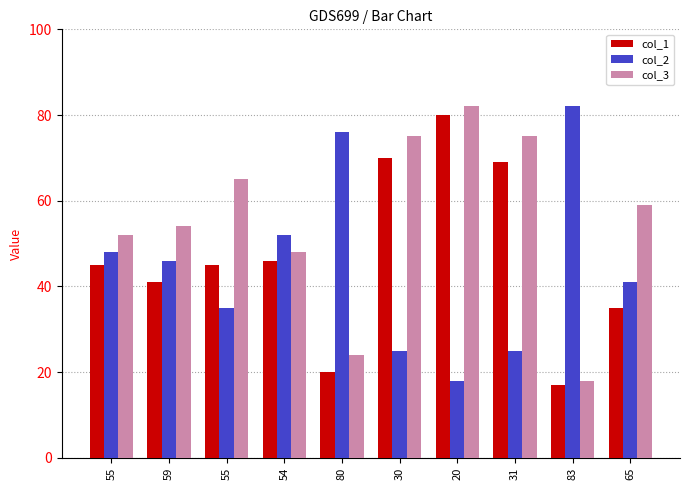

Between 55 and 54, which series saw the biggest shift?

col_2